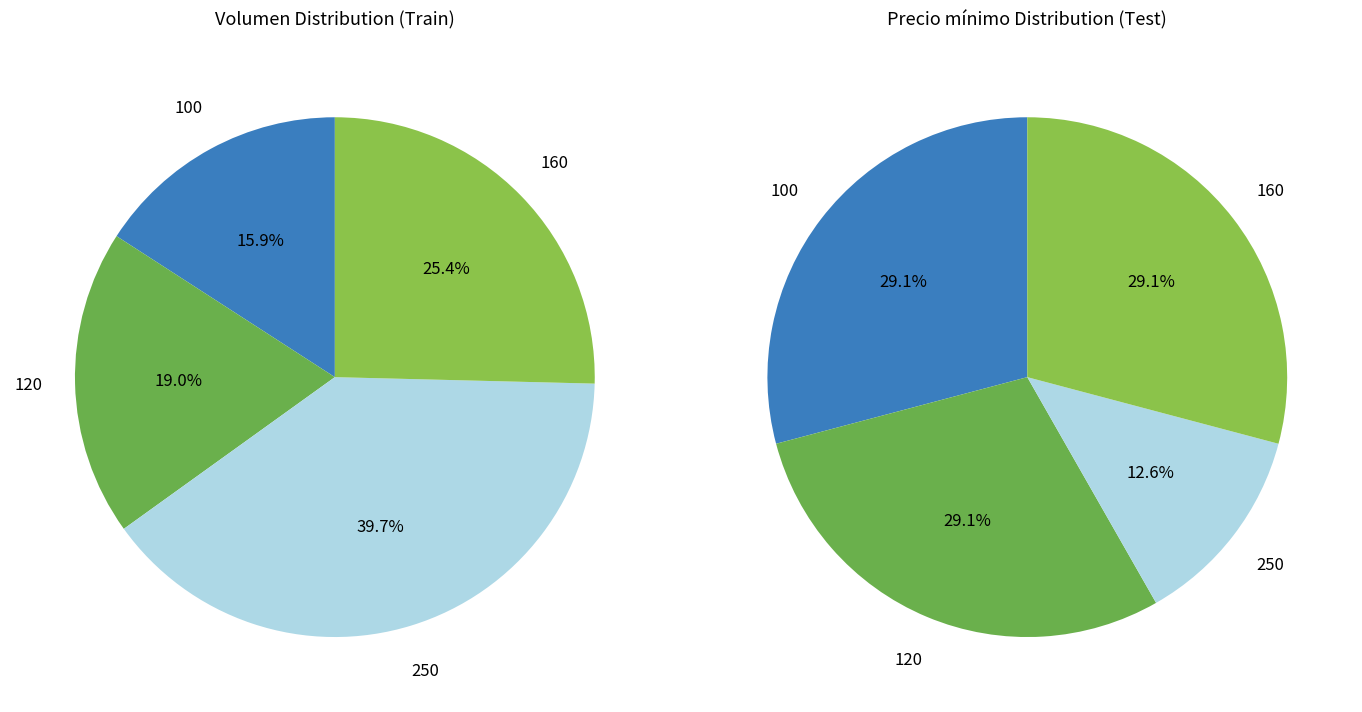

To the nearest percent, what is the combined percentage of 100 and 160?

58%